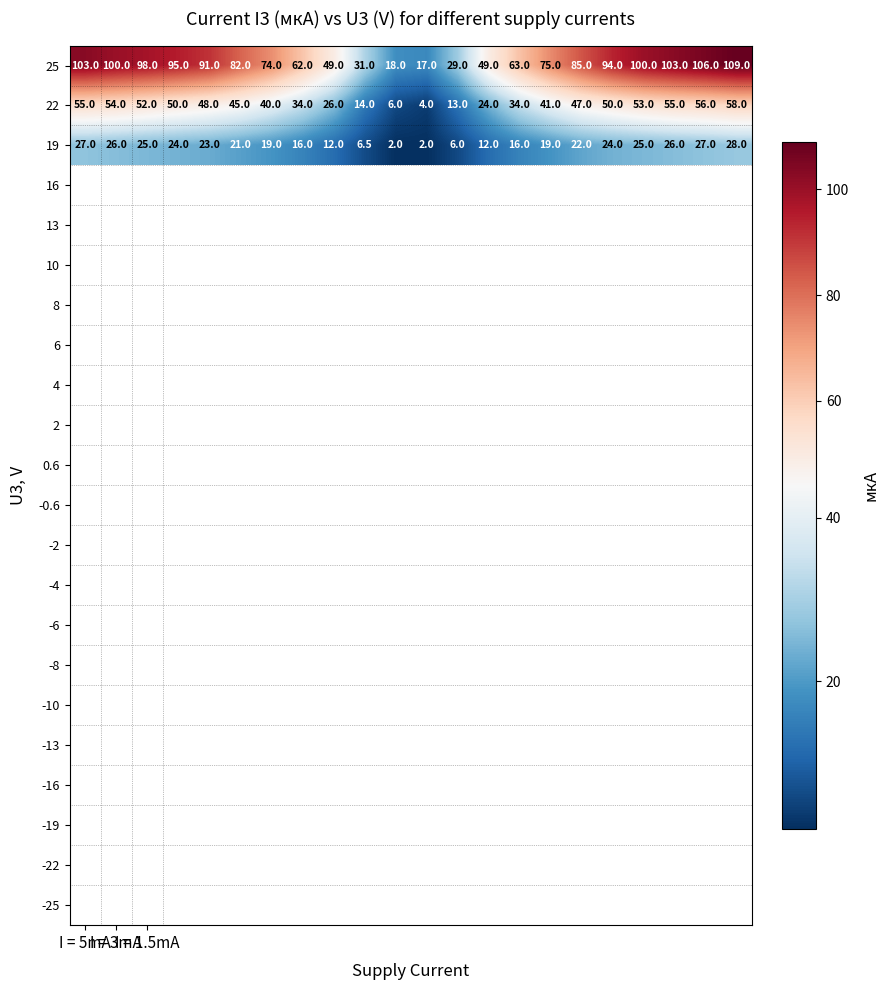

At how many categories does at least one series exceed 40?

18